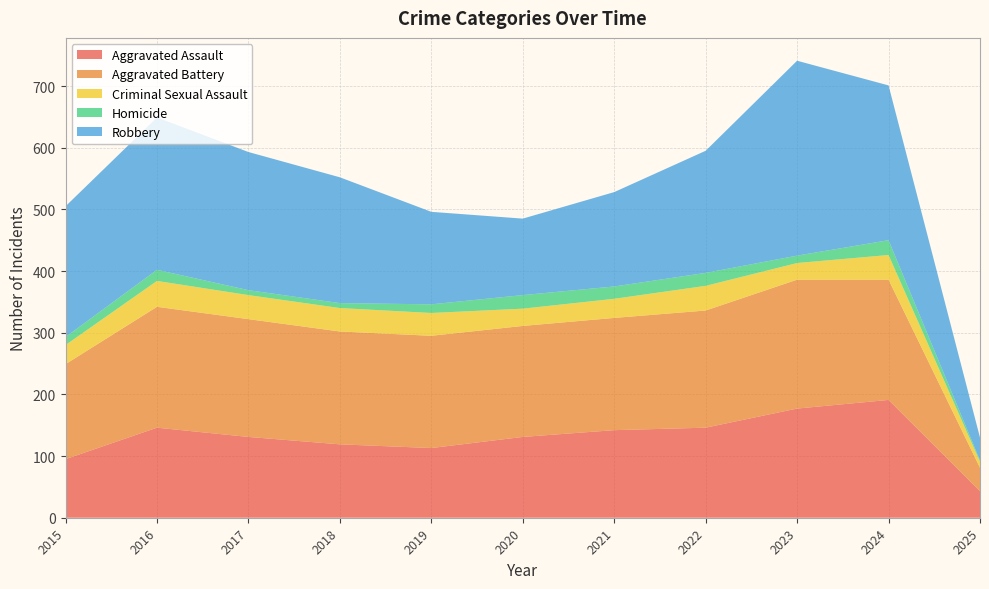

Reading left to right, list all the values displayed in this chart.

Aggravated Assault: 2015=95	2016=146	2017=131	2018=119	2019=113	2020=131	2021=142	2022=146	2023=177	2024=191	2025=43
Aggravated Battery: 2015=154	2016=196	2017=191	2018=183	2019=182	2020=180	2021=182	2022=190	2023=209	2024=195	2025=38
Criminal Sexual Assault: 2015=31	2016=42	2017=39	2018=38	2019=37	2020=28	2021=31	2022=40	2023=27	2024=40	2025=10
Homicide: 2015=13	2016=18	2017=8	2018=8	2019=14	2020=22	2021=20	2022=21	2023=12	2024=24	2025=2
Robbery: 2015=212	2016=247	2017=224	2018=204	2019=150	2020=124	2021=153	2022=198	2023=316	2024=251	2025=37